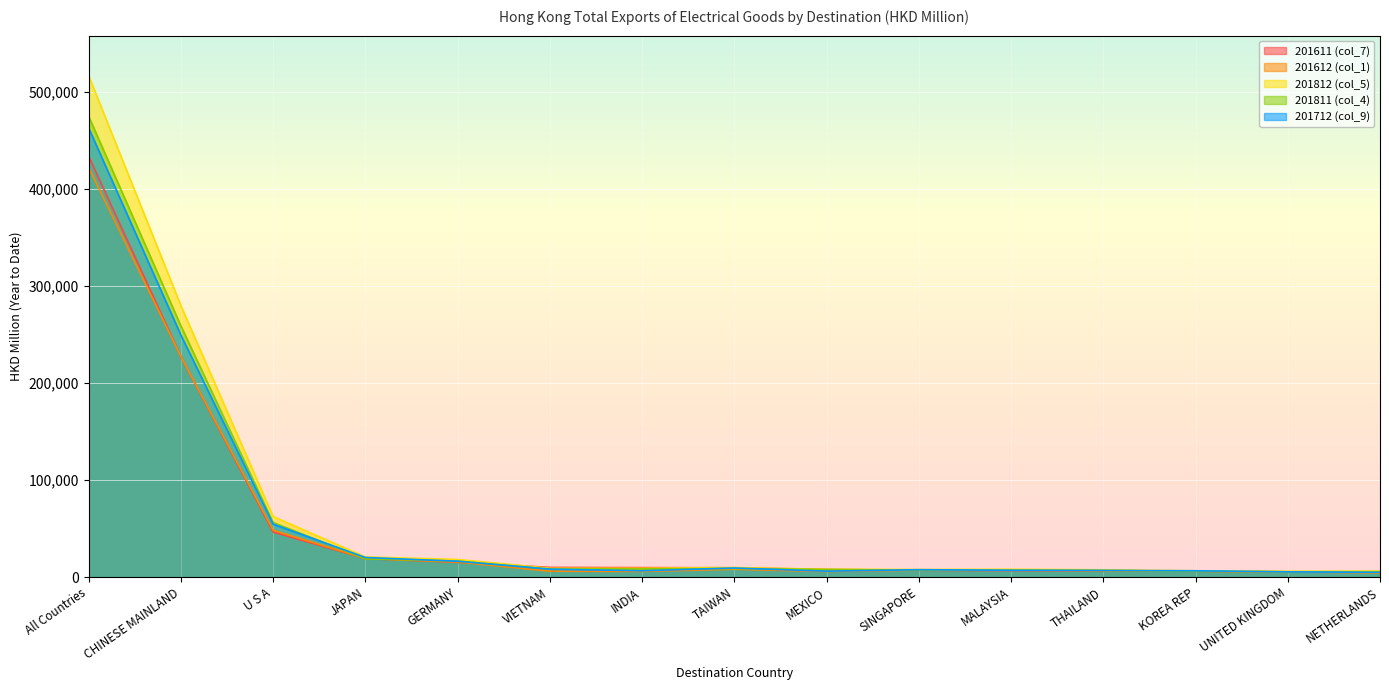

What is the label of the 13th point from the left?

KOREA REP